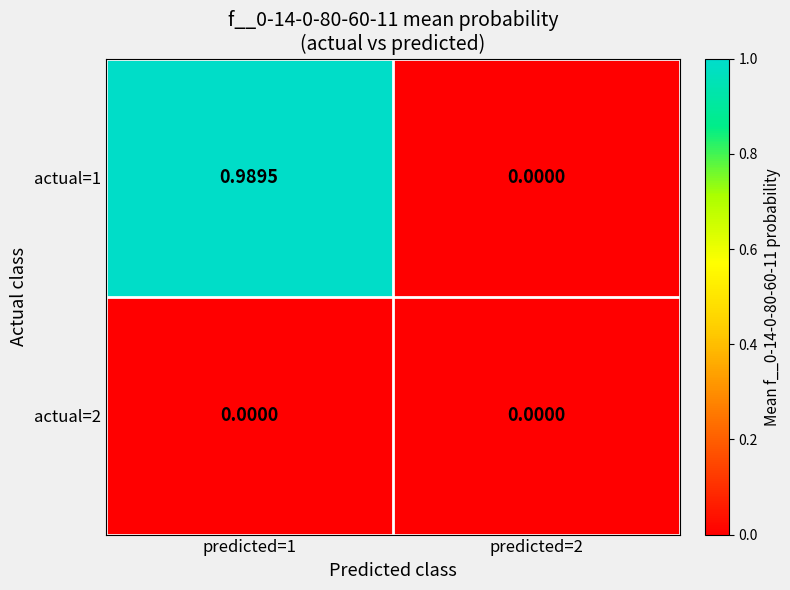

At predicted=1, list the series in order from smallest to largest.

actual=2, actual=1